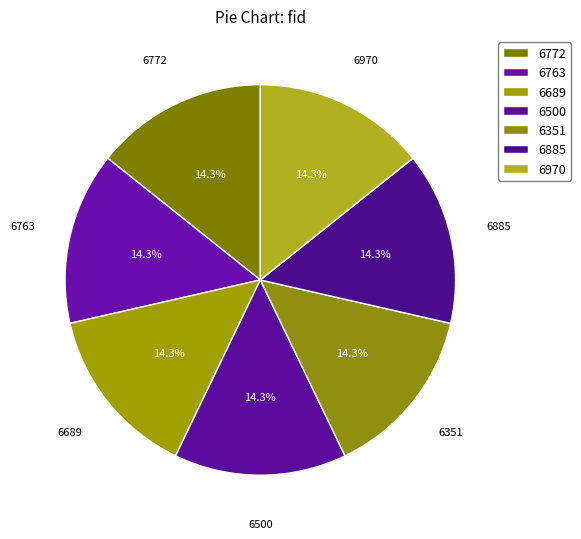

True or false: 6351 accounts for 14% of the total.

True